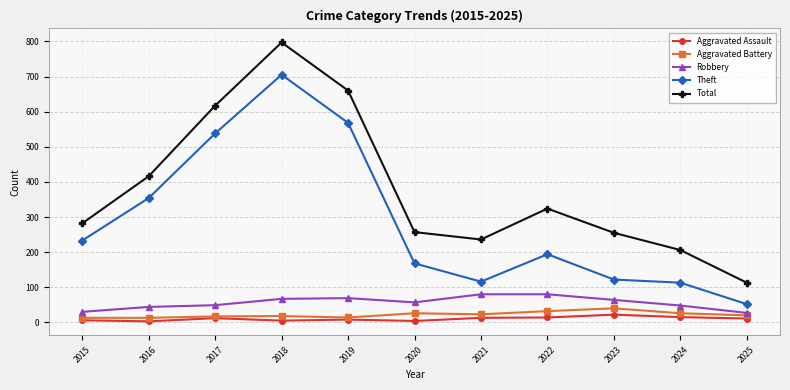

Is the value of Total at 2018 greater than the value of Aggravated Battery at 2020?

Yes